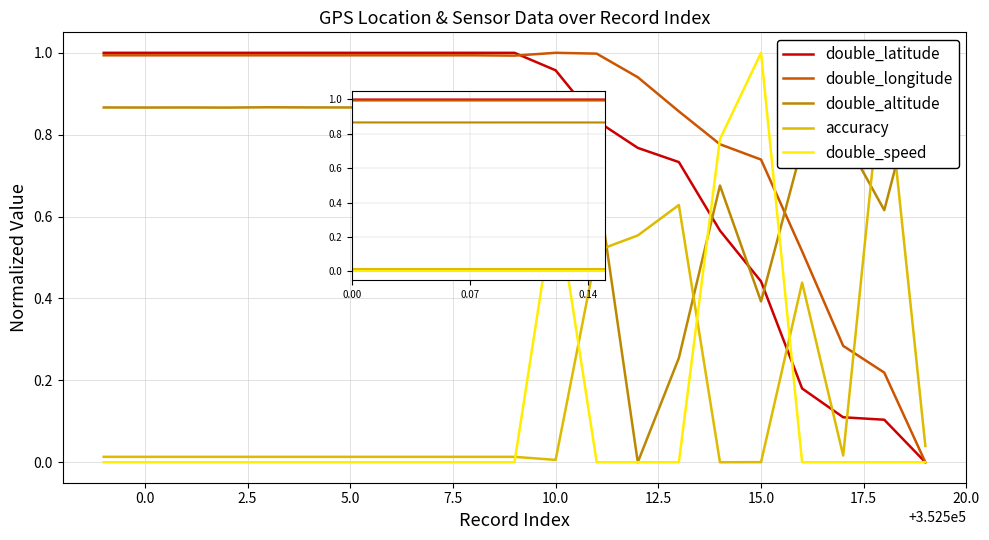

What is the approximate value of double_longitude at −2.5?

1.0